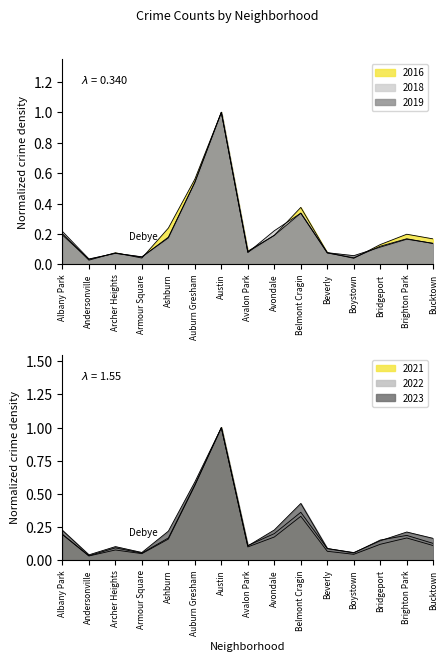

Which series has the largest total across all categories?

2023